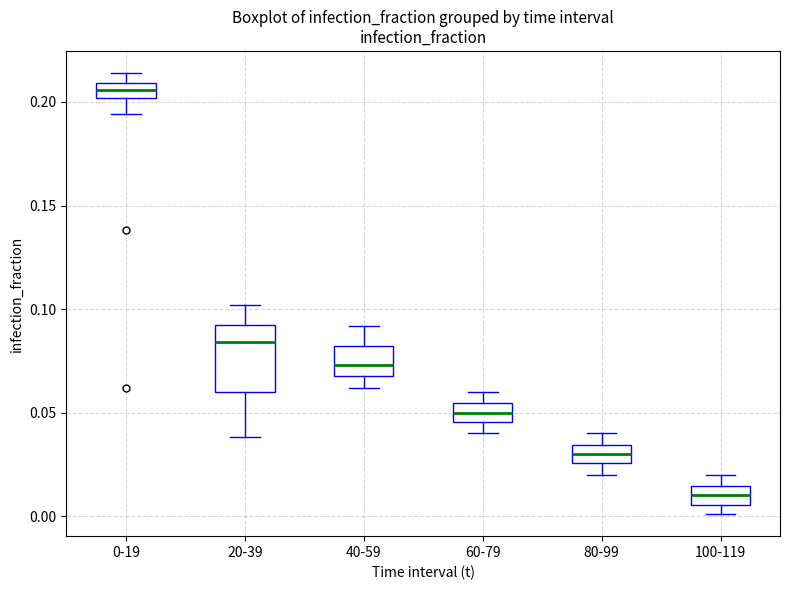

Which box's median line is the lowest?

100-119